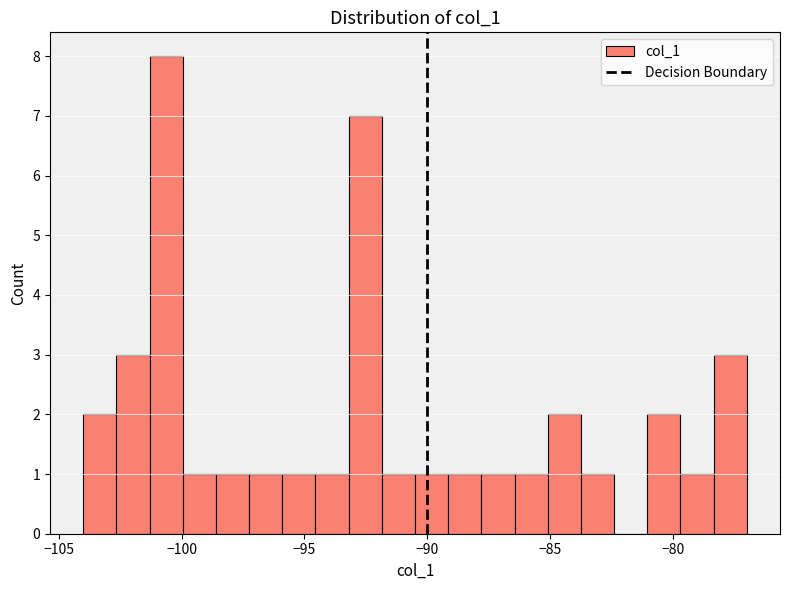

Around what value on the x-axis is the tallest bar? Give the approximate position of its centre, as read against the axis.

-100.5